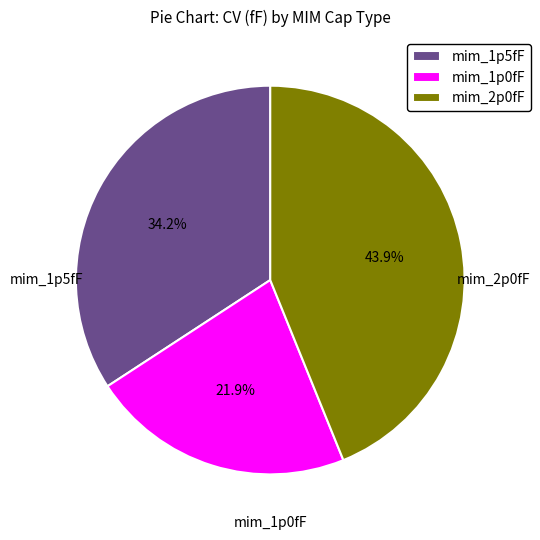

What portion of the pie excludes mim_1p0fF?

78.1%